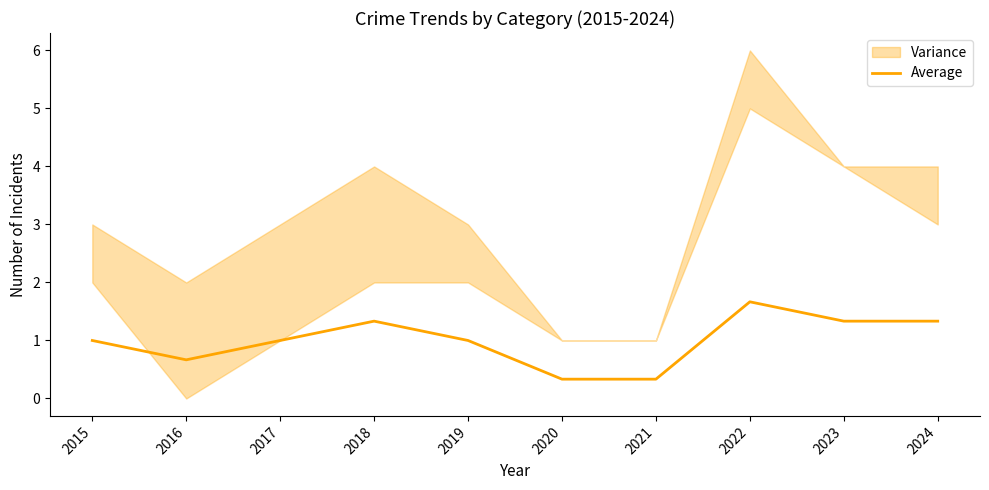

How many values exceed 1?

4